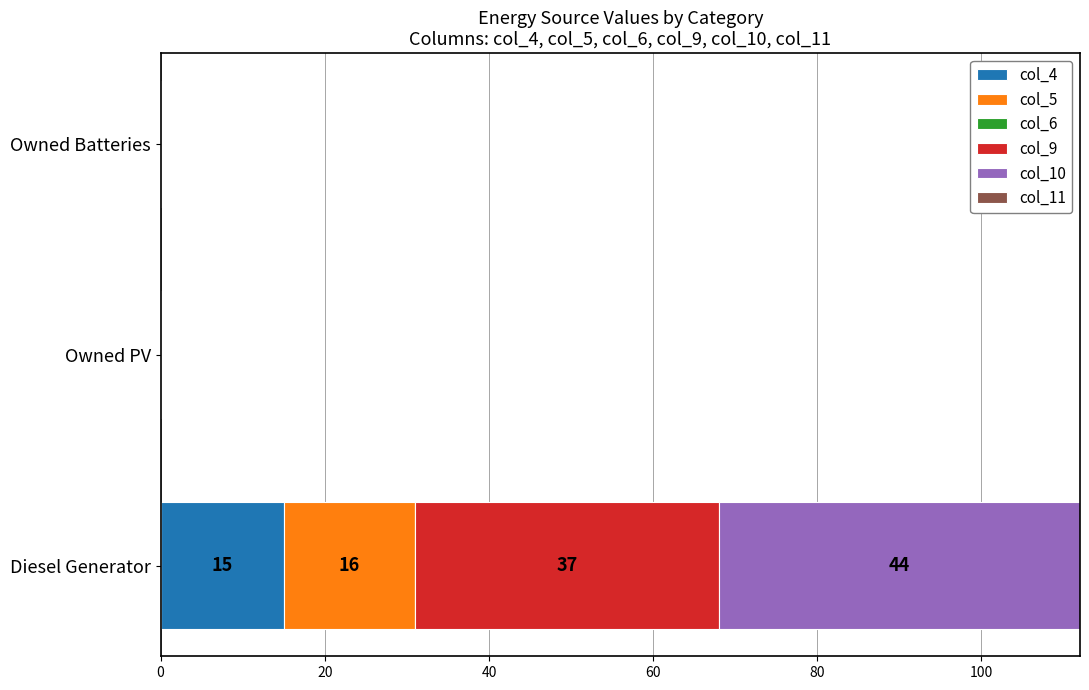

At which category is the sum across all series the highest?

Diesel Generator